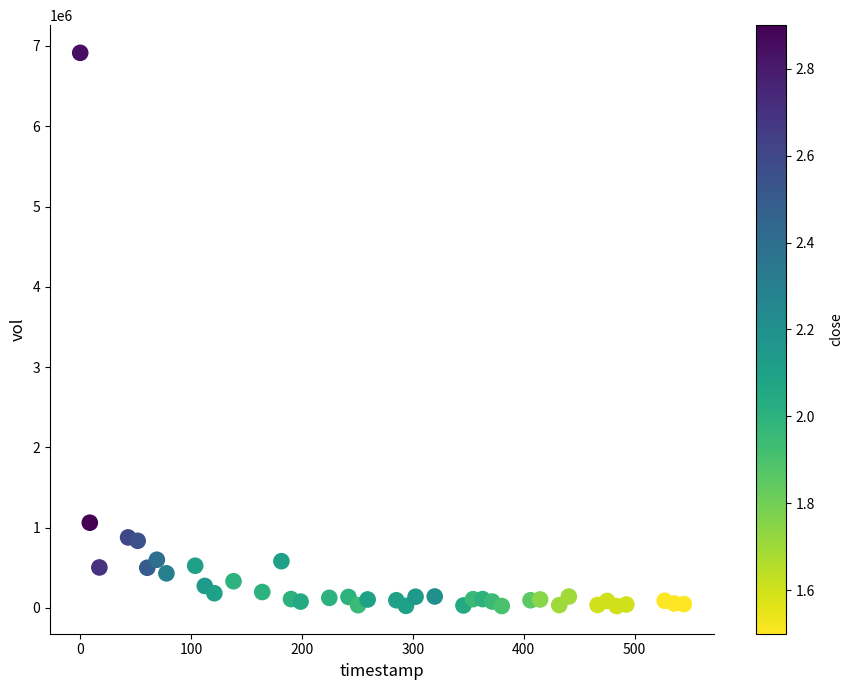

What Y value in the scatter plot is closest to 3469050?

1061960